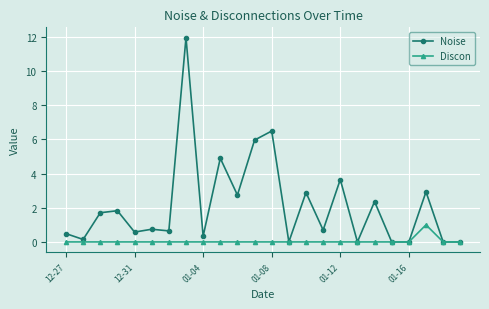

What is the value of the Noise point at the 16th from the left?

0.7